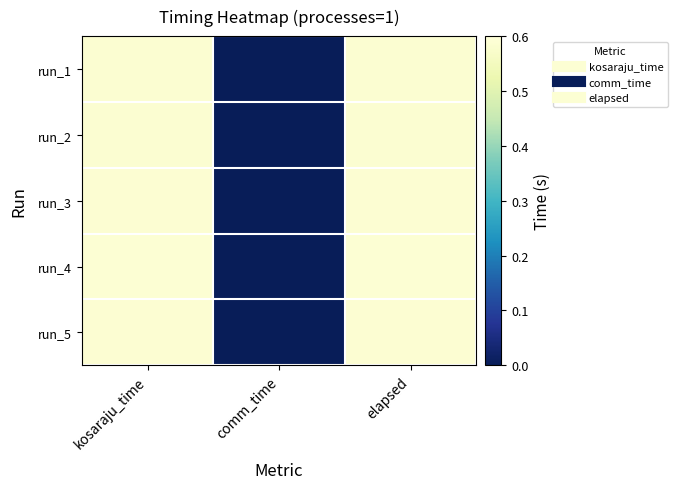

At how many categories does at least one series exceed 0?

2